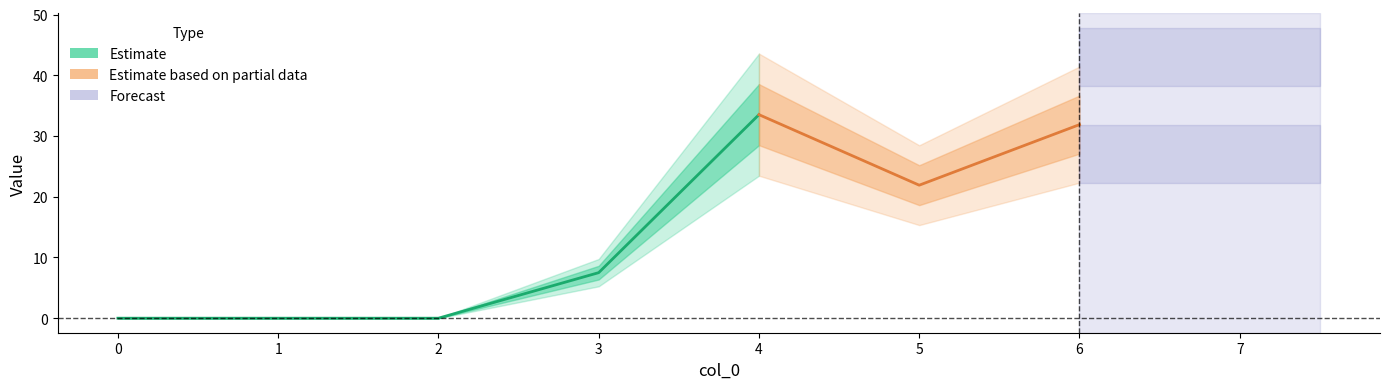

Is the value of 3 at 2 greater than the value of 4 at 1?

No